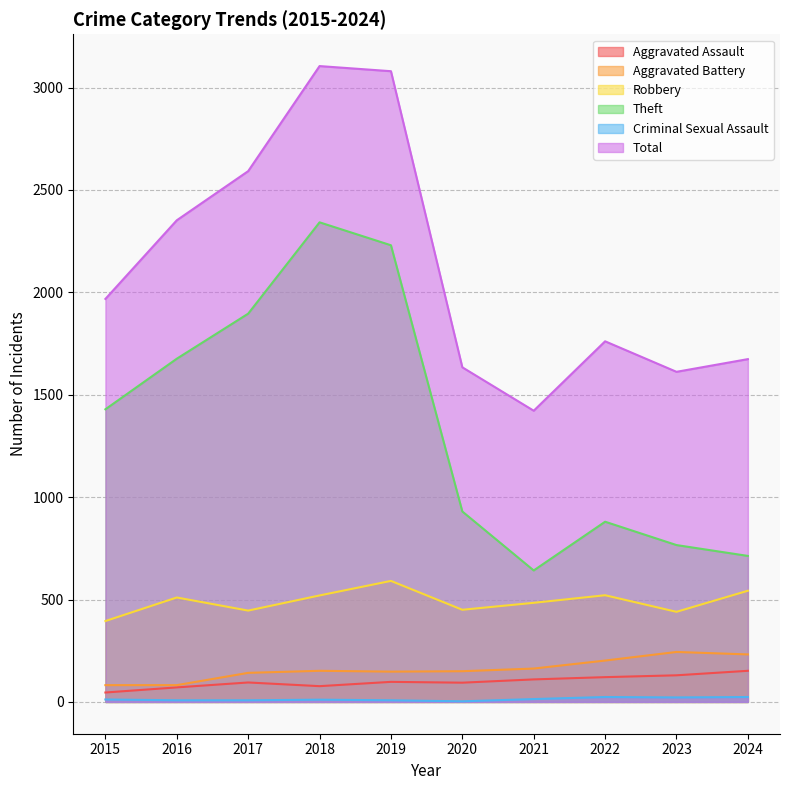

What is the value of the Aggravated Assault point at the 9th from the left?

130